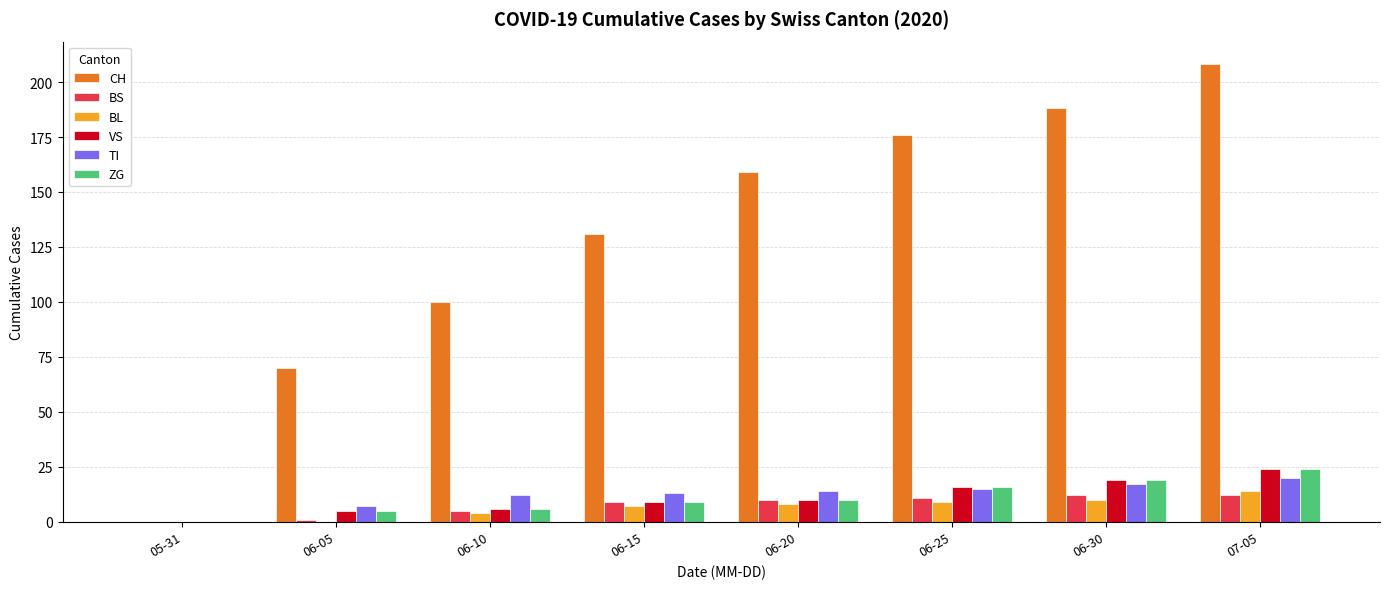

True or false: ZG has a value of 4 at 06-30.

False